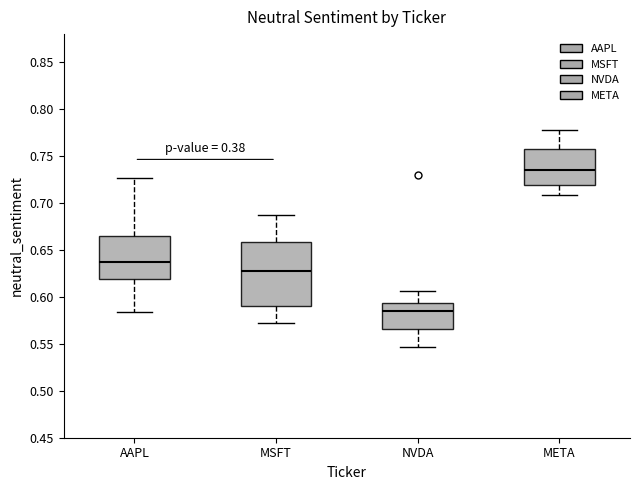

Which box's median line is the lowest?

NVDA